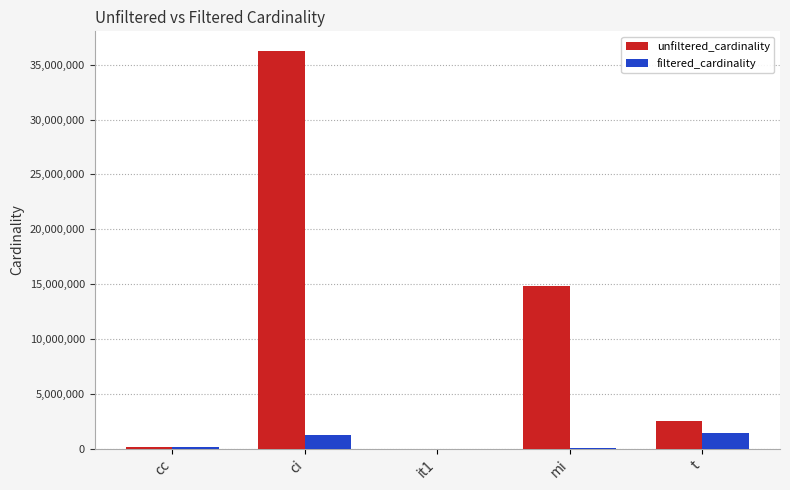

Is the value of filtered_cardinality at t greater than the value of unfiltered_cardinality at cc?

Yes